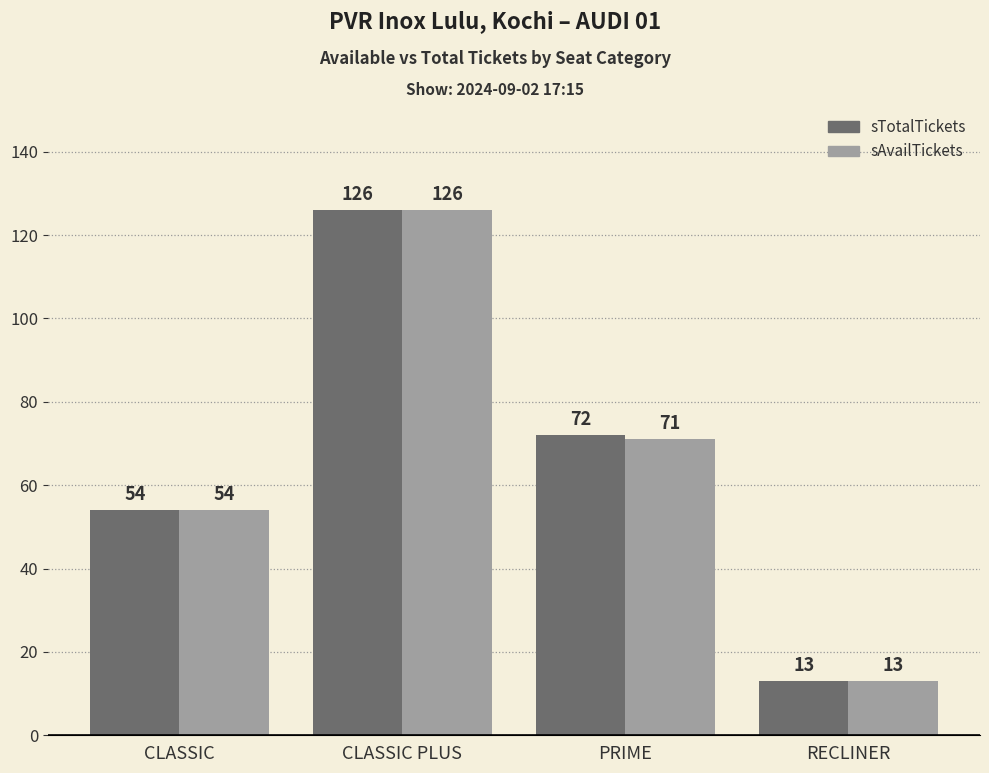

What is the minimum value for sTotalTickets?

13